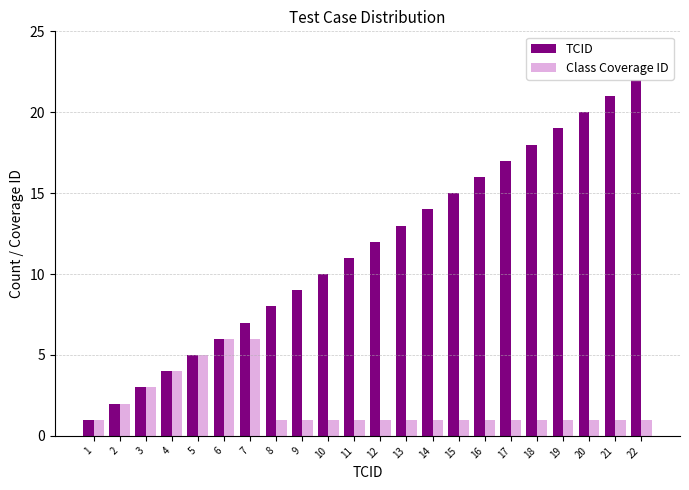

What is the value of the TCID bar at the 22nd from the left?

22